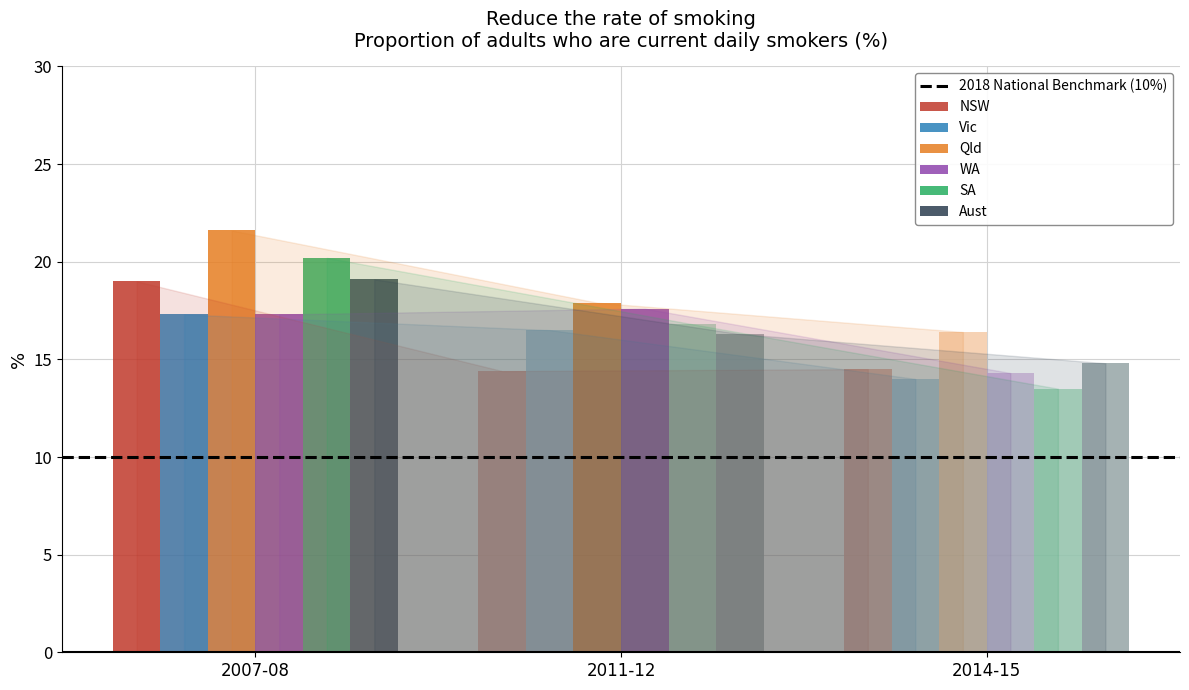

Rank the categories by SA value from highest to lowest.

2007-08, 2011-12, 2014-15